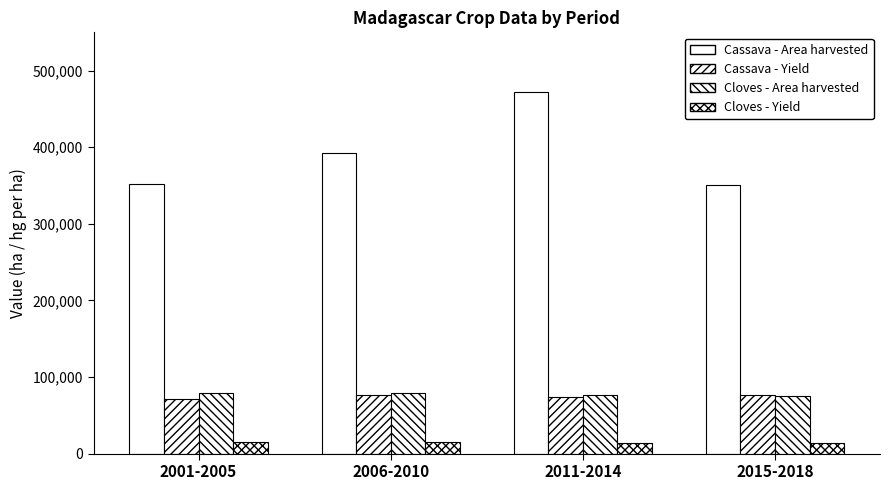

Reading right to left, what are all the values shown in this chart?

Cassava - Area harvested: 2015-2018=350756	2011-2014=472170	2006-2010=392250	2001-2005=351985
Cassava - Yield: 2015-2018=76319	2011-2014=73920	2006-2010=76035	2001-2005=71320
Cloves - Area harvested: 2015-2018=75000	2011-2014=77000	2006-2010=78500	2001-2005=79570
Cloves - Yield: 2015-2018=13500	2011-2014=14000	2006-2010=14500	2001-2005=15000